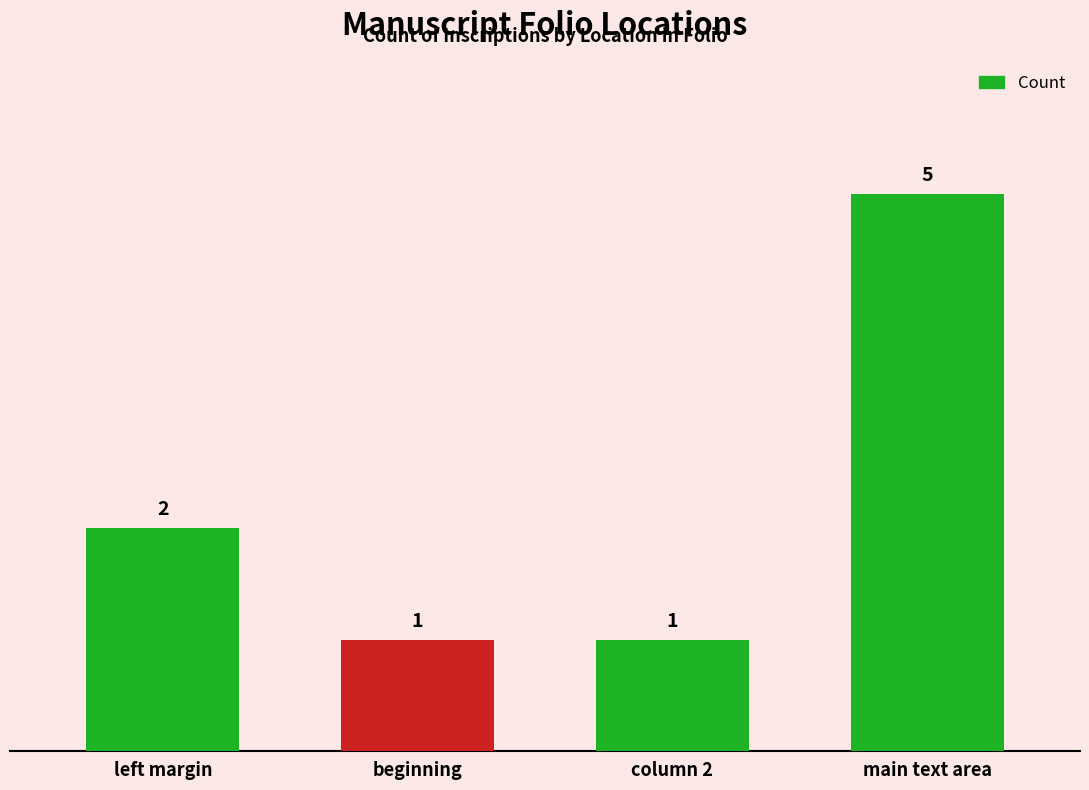

What is the ratio of the value at beginning to the value at left margin?

0.5